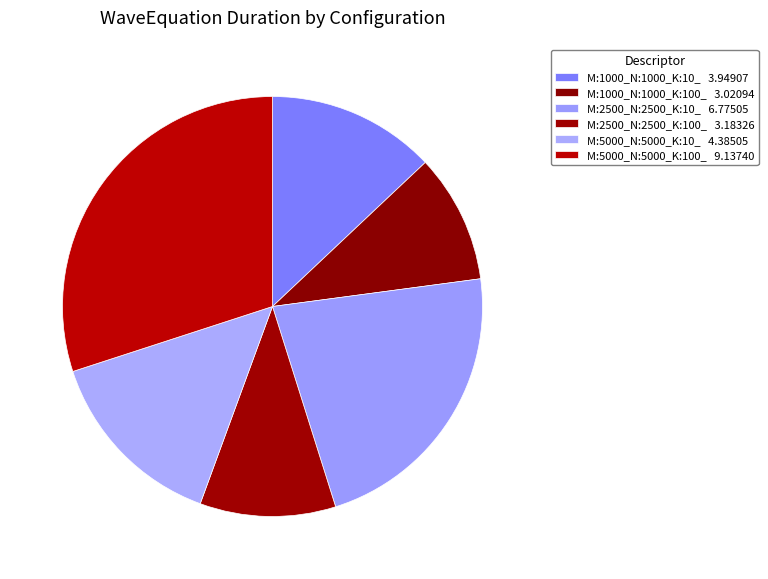

What is the change in value from M:2500_N:2500_K:10_ to M:5000_N:5000_K:10_?

-2.4